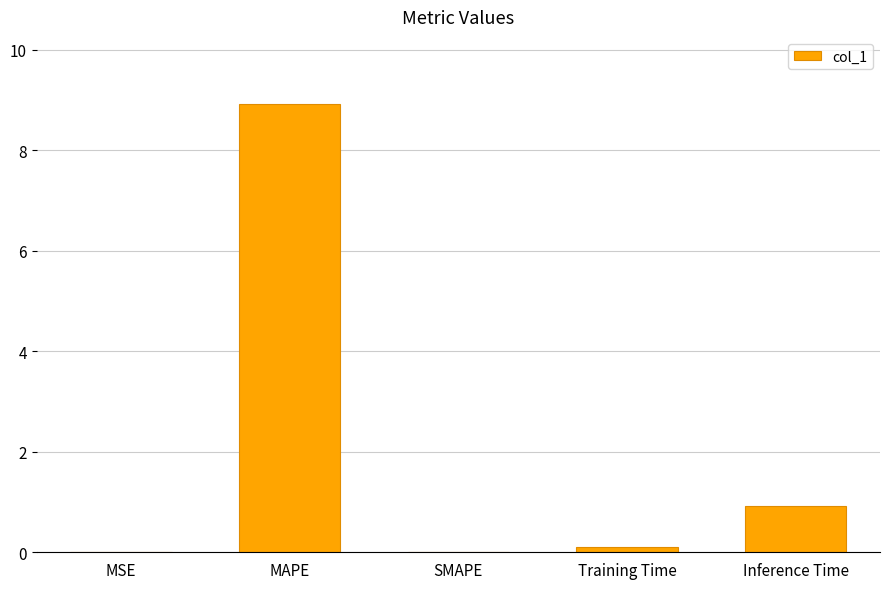

What is the change in value from MSE to MAPE?

+8.9